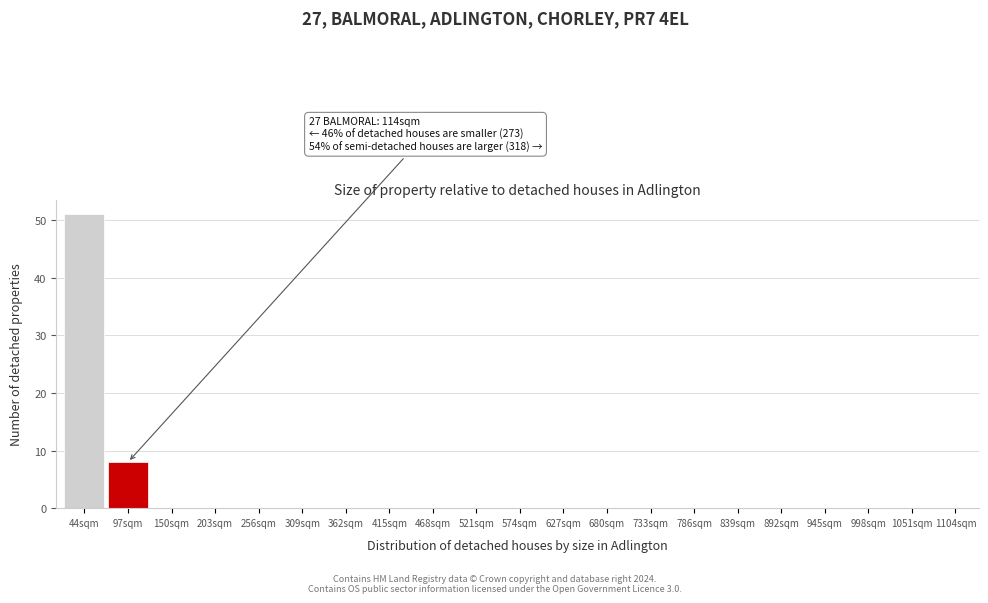

Reading left to right, extract all data points from this chart.

44sqm=51	97sqm=8	150sqm=0	203sqm=0	256sqm=0	309sqm=0	362sqm=0	415sqm=0	468sqm=0	521sqm=0	574sqm=0	627sqm=0	680sqm=0	733sqm=0	786sqm=0	839sqm=0	892sqm=0	945sqm=0	998sqm=0	1051sqm=0	1104sqm=0